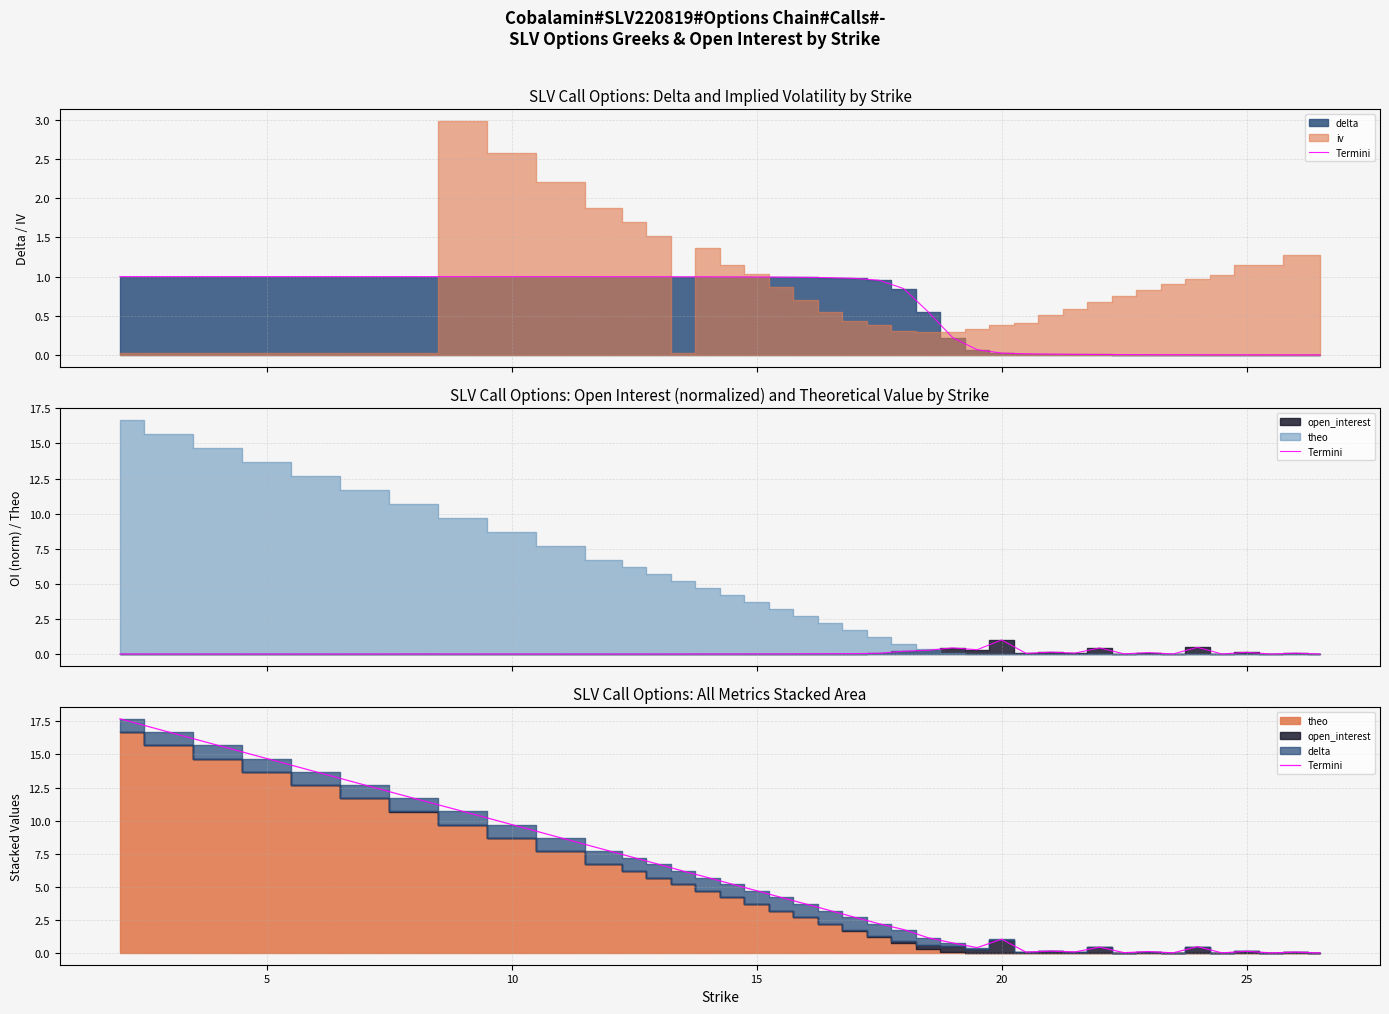

Is it true that the value at 28 is 0.2?

False